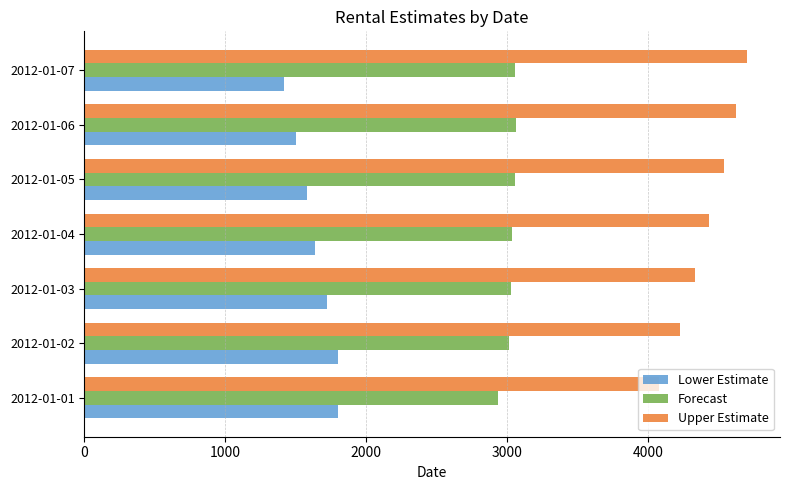

What is the spread (max minus min) of values at 2012-01-05?

2960.0